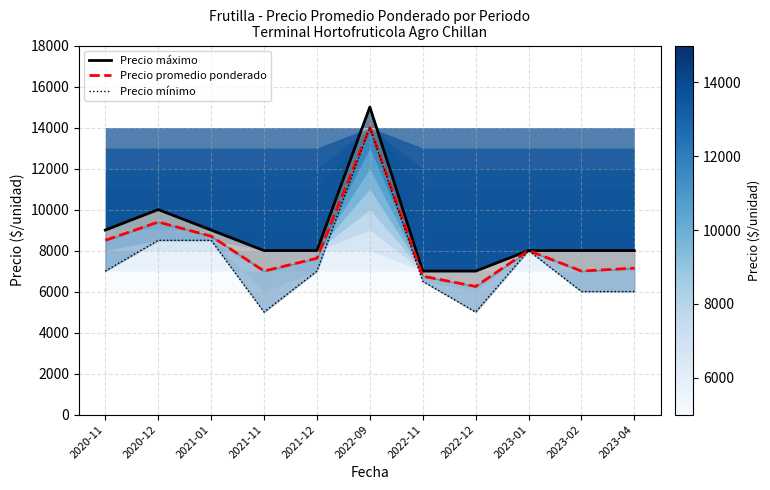

Reading left to right, extract all data points from this chart.

Precio máximo: 9000	10000	9000	8000	8000	15000	7000	7000	8000	8000	8000
Precio promedio ponderado: 8500	9393	8700	7000	7625	14000	6750	6250	8000	7000	7143
Precio mínimo: 7000	8500	8500	5000	7000	14000	6500	5000	8000	6000	6000